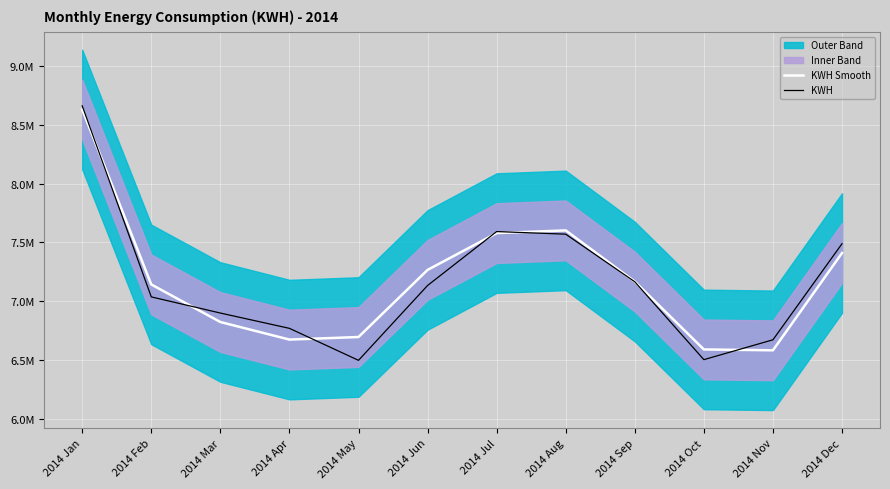

How many data points in KWH Smooth are above 7167713?

6